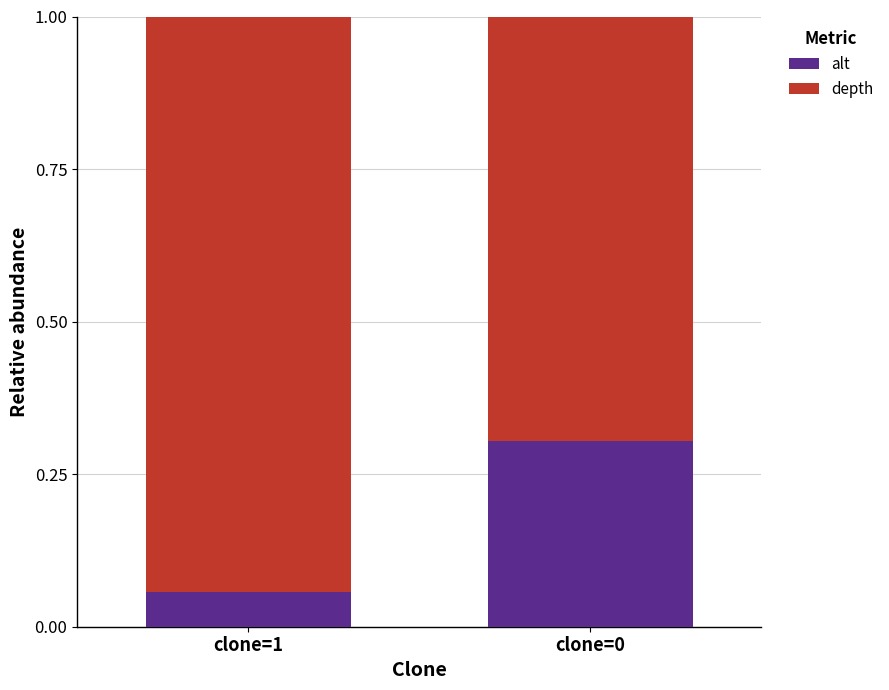

List the labels in order of alt value, smallest first.

clone=1, clone=0